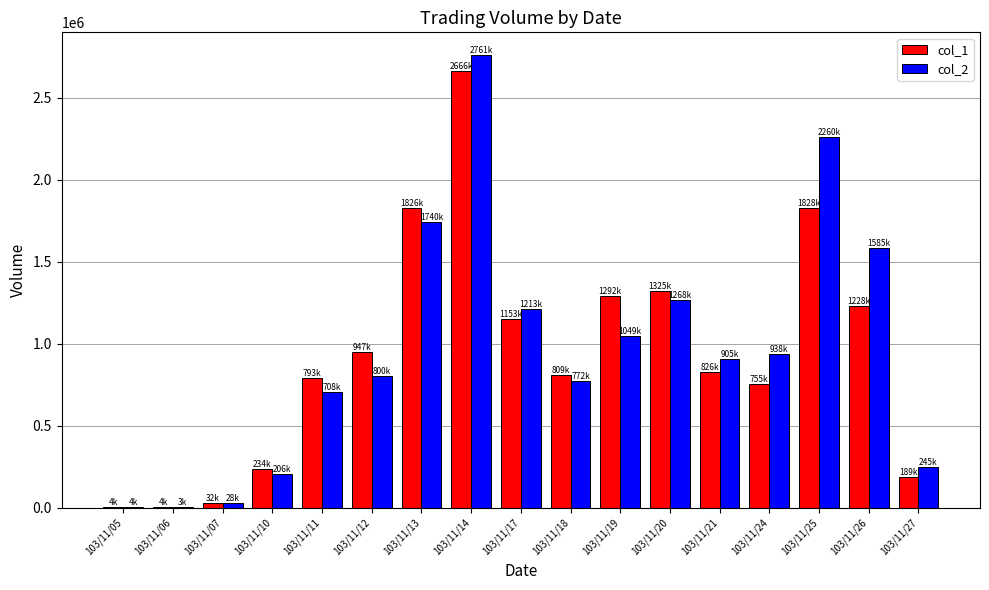

What is the maximum value shown in the chart?

2761460